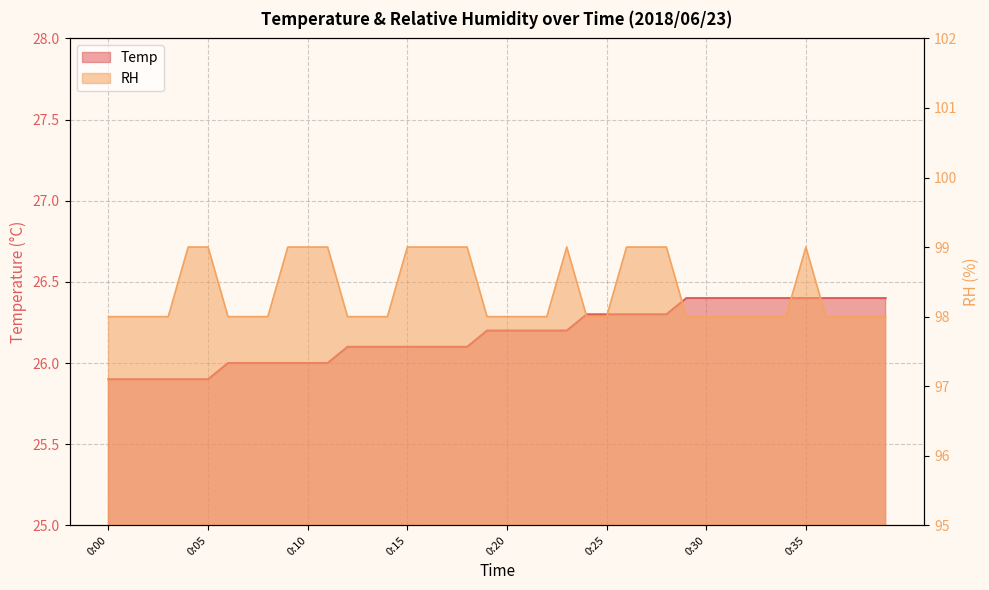

Which has a higher value, 0:28 or 0:26?

0:28